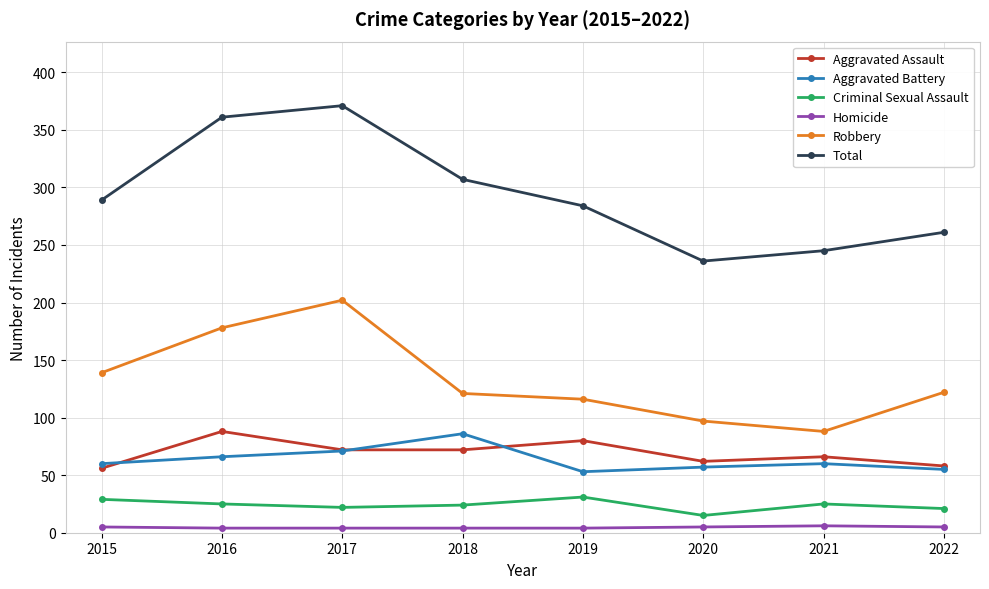

True or false: Aggravated Assault and Criminal Sexual Assault intersect in this chart.

False